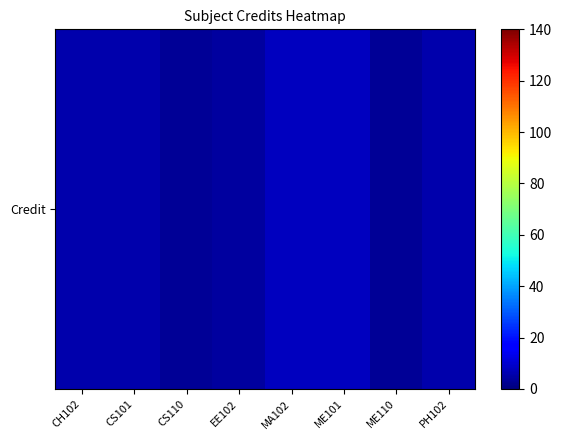

How many data points are less than 6?

3